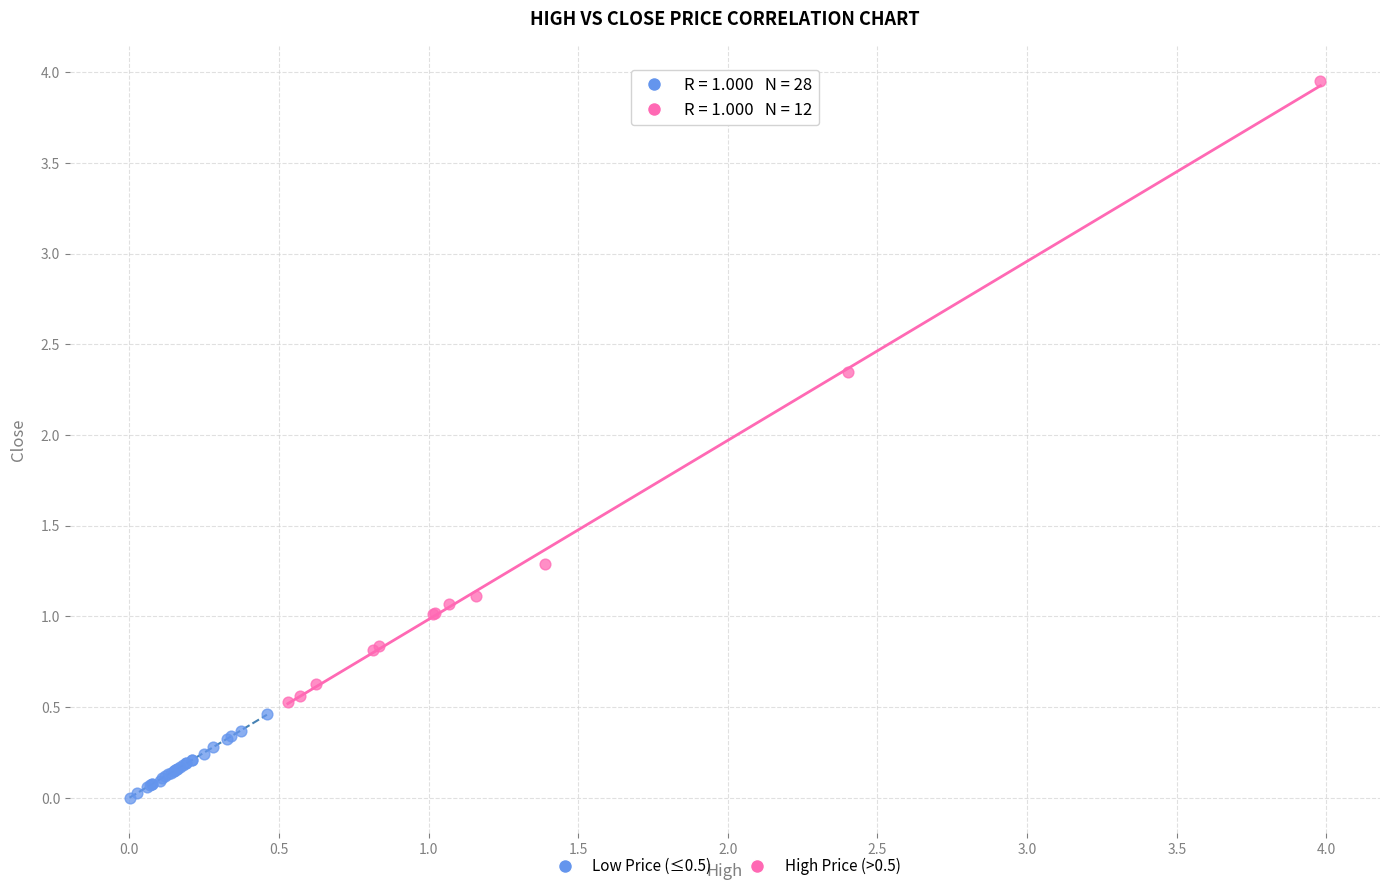

Which series has the widest spread of Y values?

High Price (>0.5)